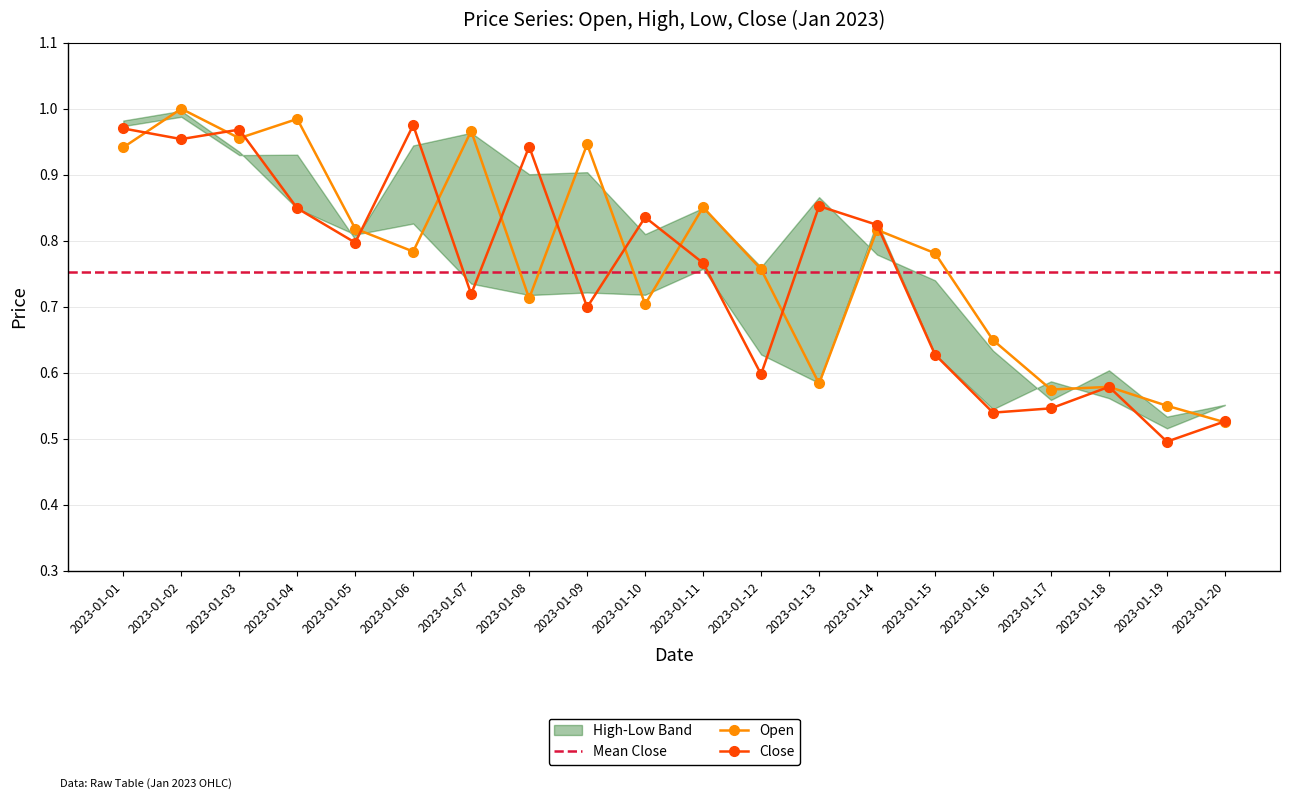

True or false: Open has a value of 0.8 at 2023-01-12.

True